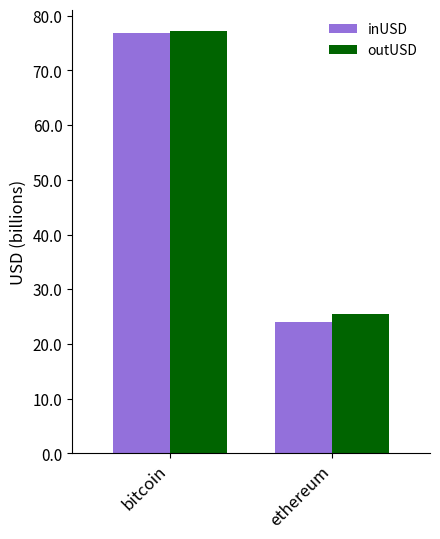

Which has a higher value, ethereum or bitcoin?

bitcoin